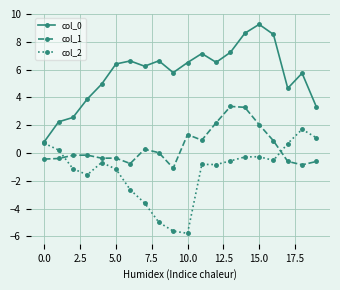

How many data points in col_2 are less than 0?

15